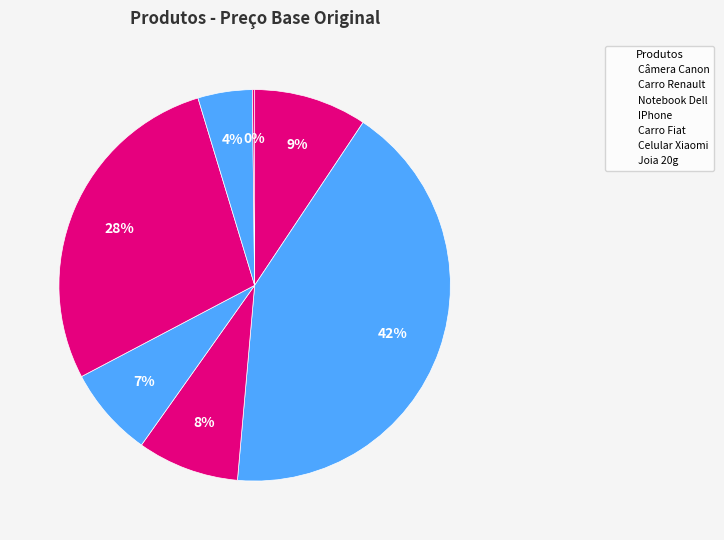

Does IPhone represent more than half of the total?

No